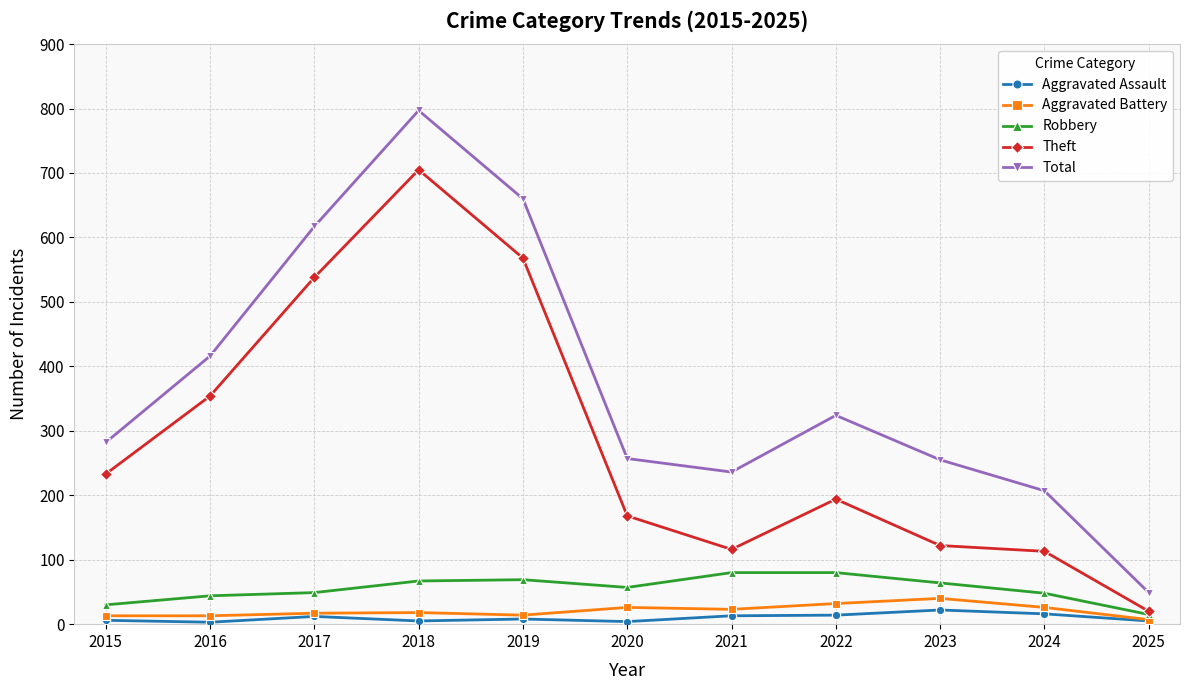

In Total, how many points are higher than both neighbors (excluding endpoints)?

2